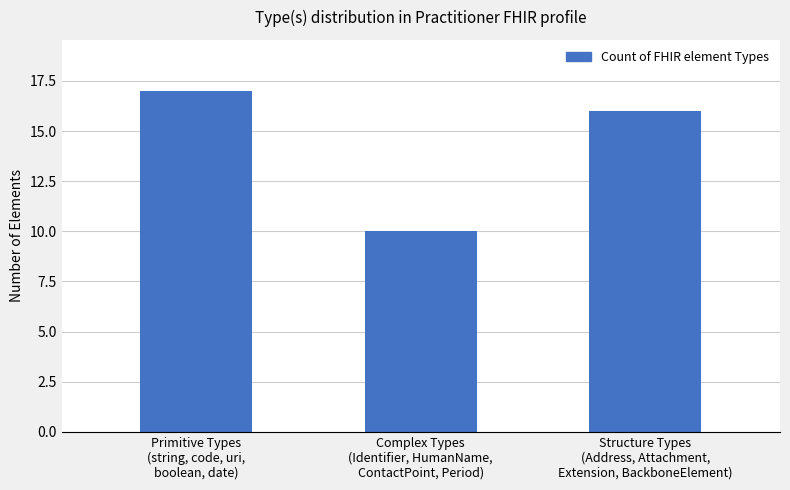

Reading left to right, extract all data points from this chart.

17	10	16